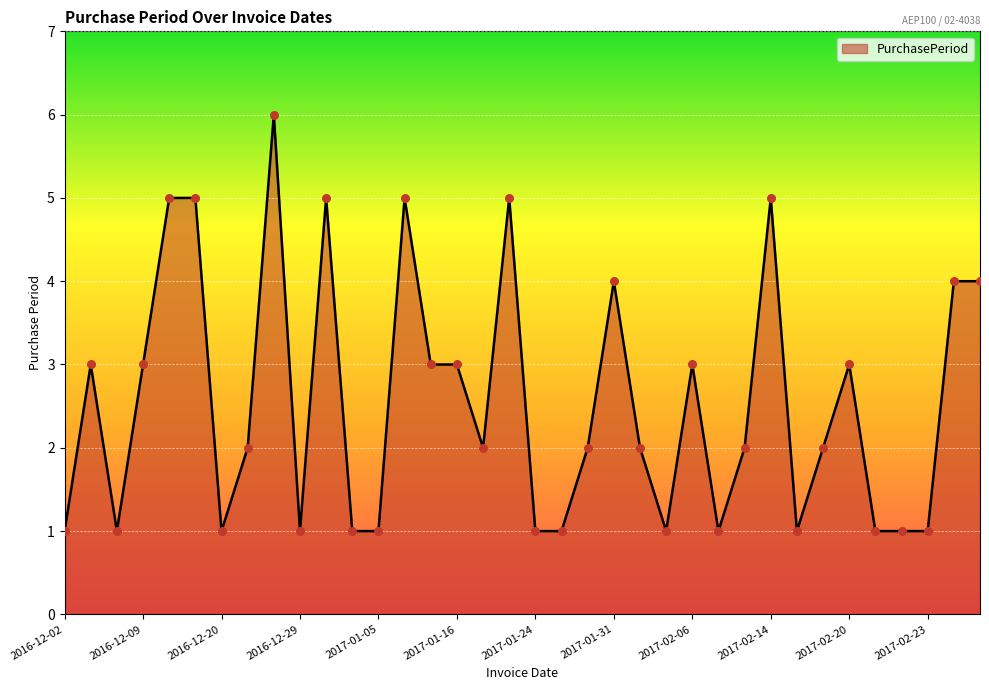

What is the greatest value displayed?

6